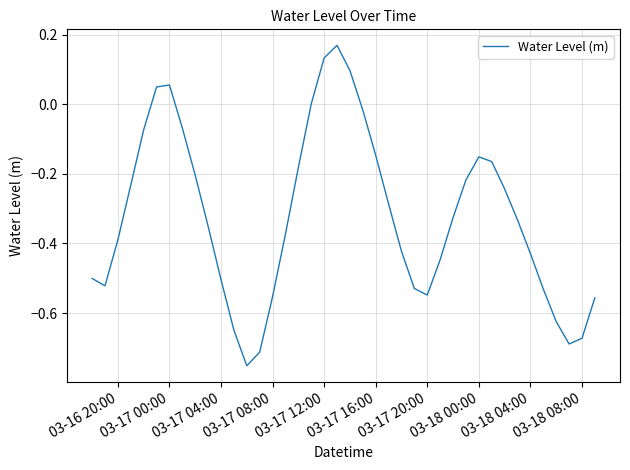

What is the difference between the maximum and minimum values?

0.9